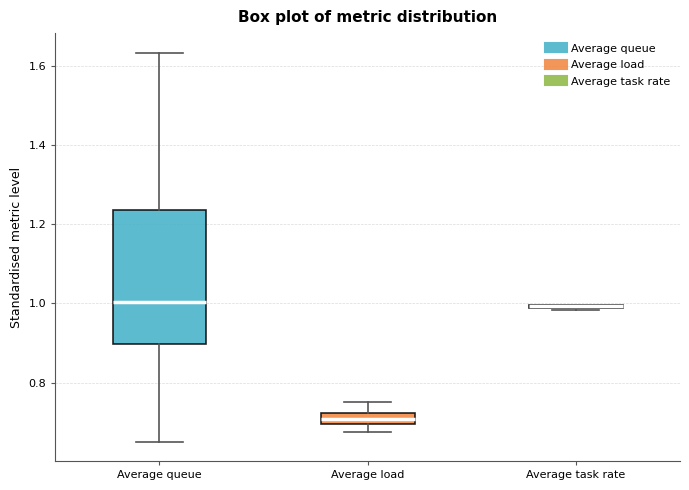

Where does the upper whisker of the box for Average queue end on the y-axis? The values are not printed on the chart, so give them approximately, as read against the axis.

1.64